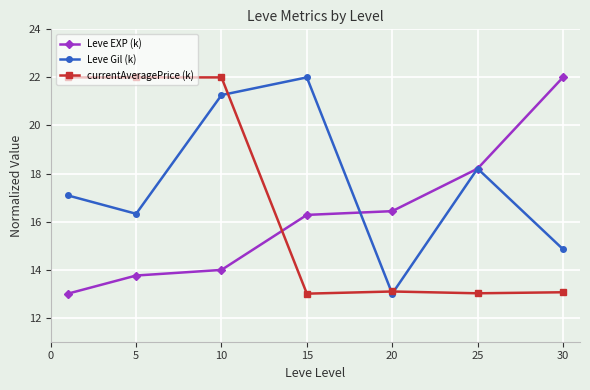

Which series has the largest total across all categories?

Leve Gil (k)